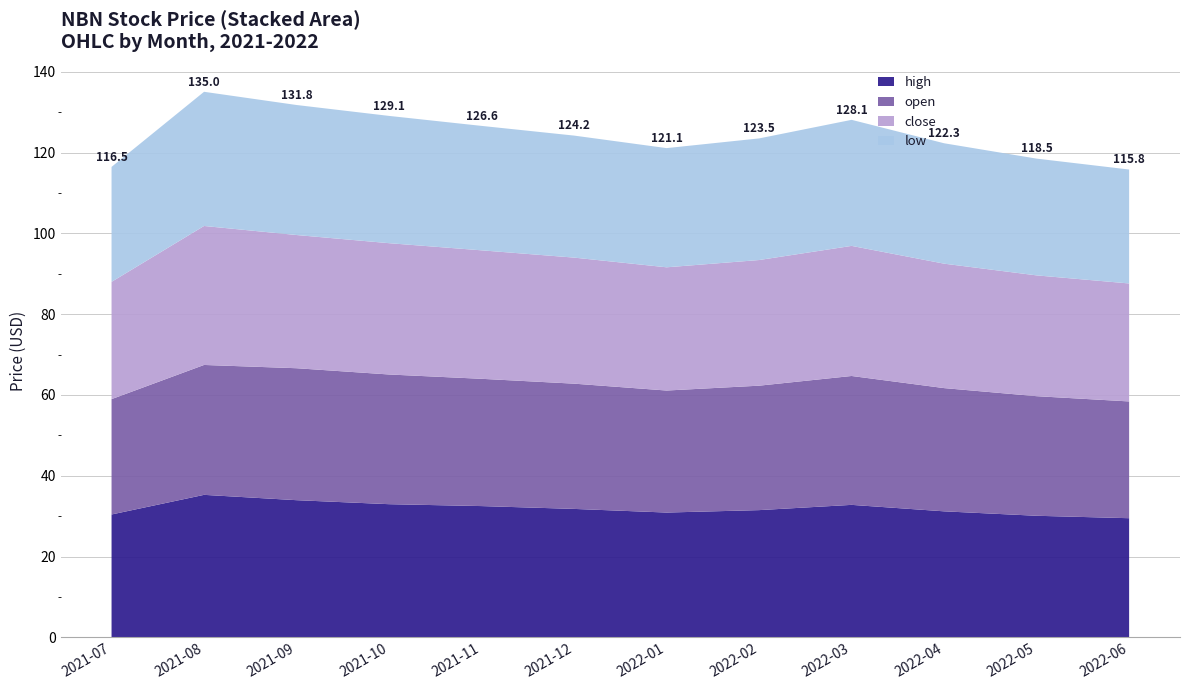

Reading left to right, what are all the values shown in this chart?

high: 30.4	35.3	34.0	33.0	32.5	31.8	30.9	31.5	32.8	31.2	30.1	29.5
open: 28.6	32.1	32.7	32.1	31.5	31.0	30.2	30.8	31.9	30.5	29.6	28.9
close: 29.0	34.4	33.0	32.5	31.8	31.2	30.5	31.1	32.2	30.8	29.9	29.2
low: 28.4	33.2	32.2	31.5	30.8	30.2	29.5	30.1	31.2	29.8	28.9	28.2